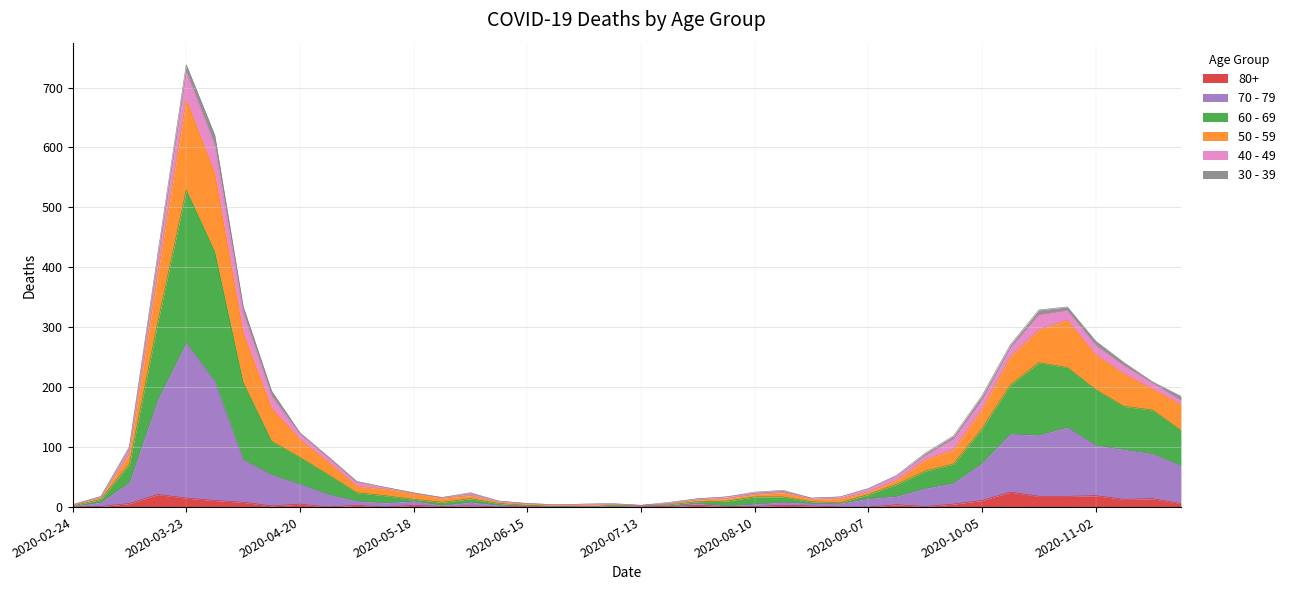

At which category is the sum across all series the highest?

2020-03-23